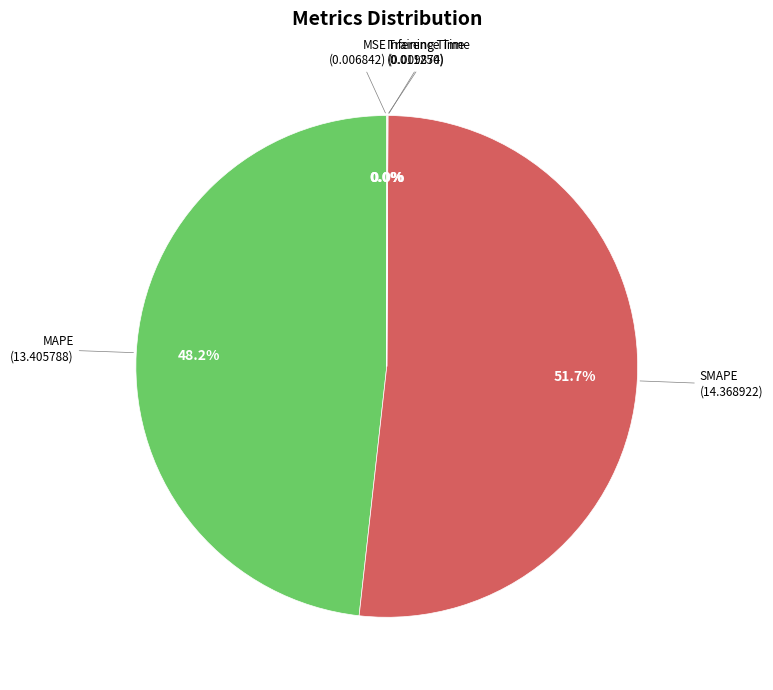

Does any single category account for the majority?

Yes